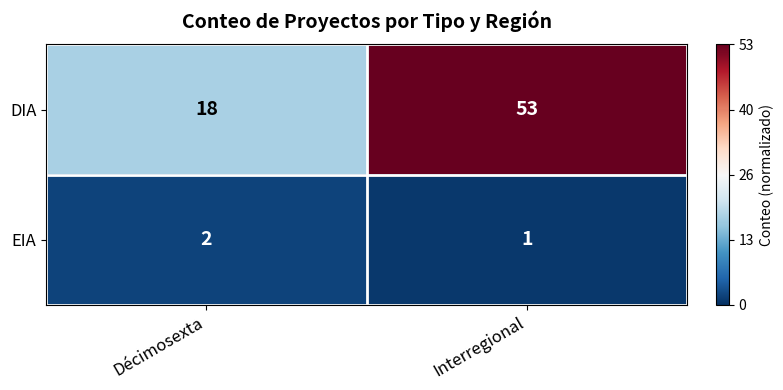

Which series has the largest total across all categories?

DIA